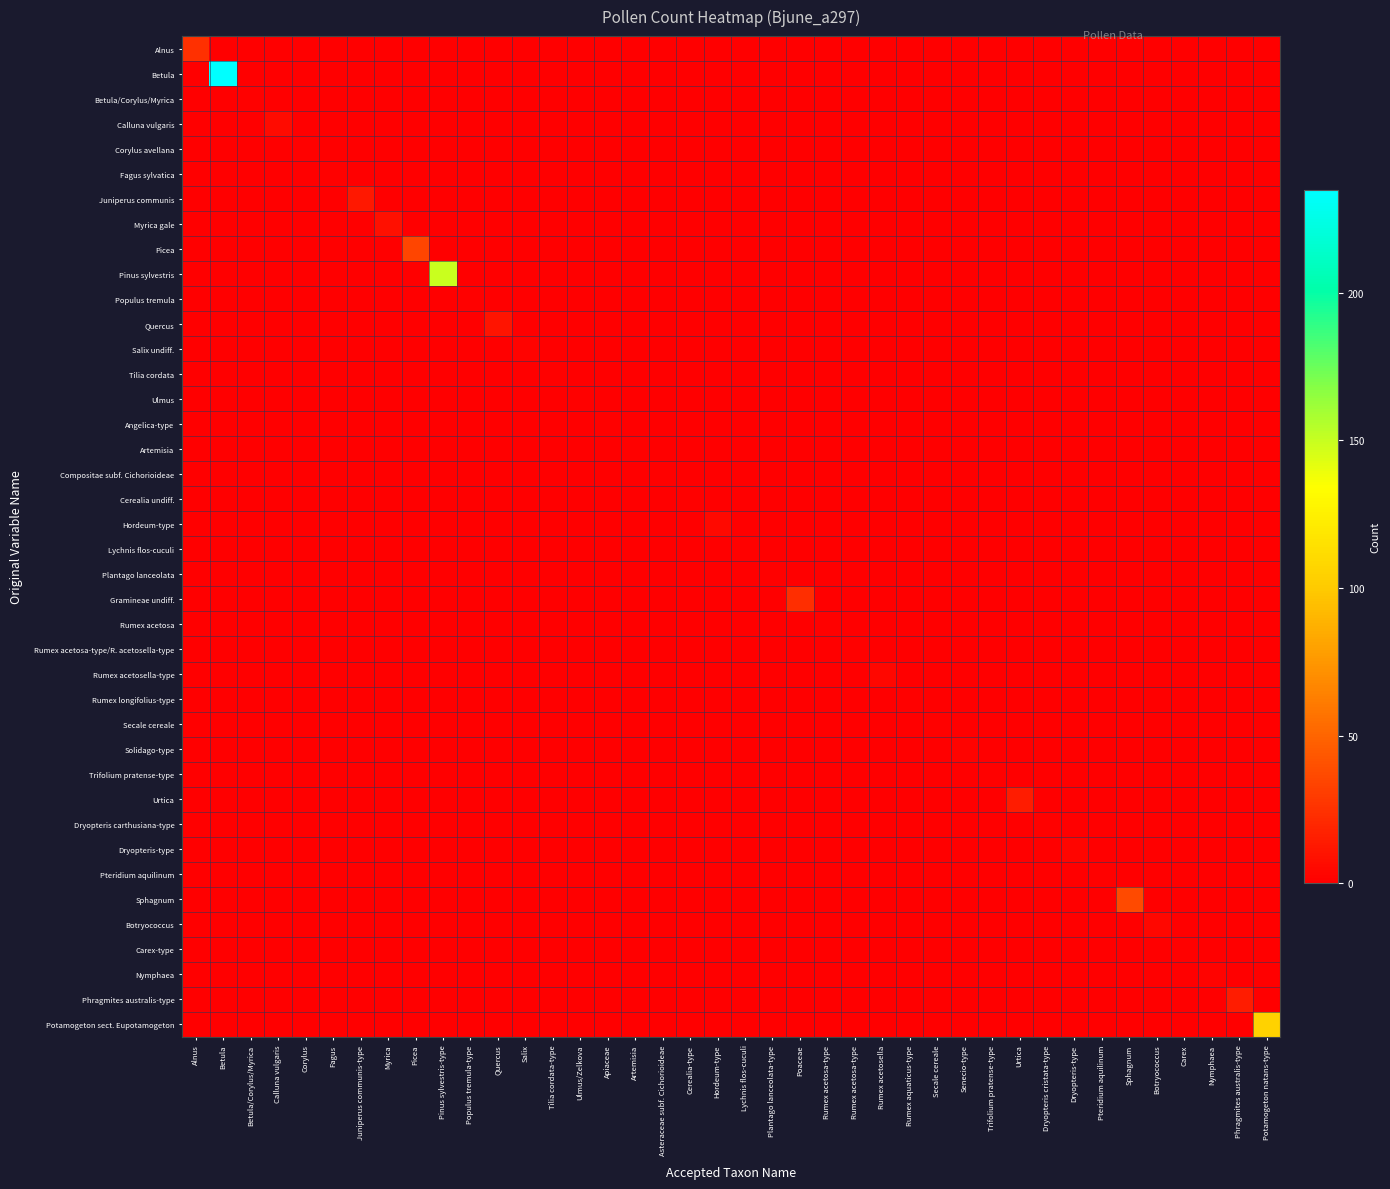

Which has a higher value, Apiaceae or Dryopteris-type?

Apiaceae